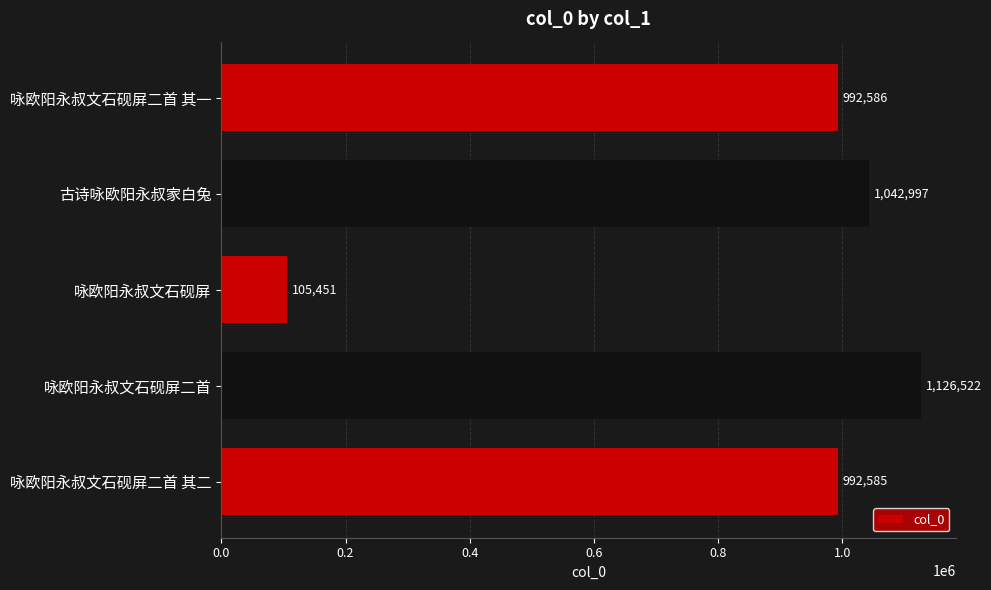

What is the average value?

852028